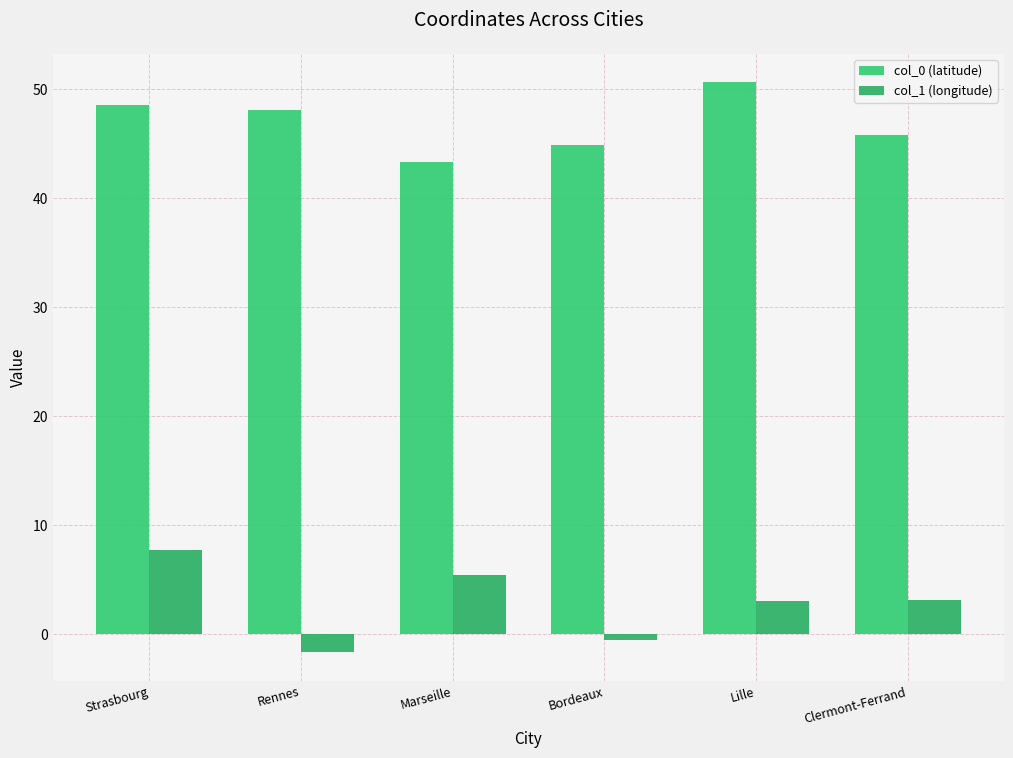

The value of col_1 (longitude) at Rennes is -1.7. True or false?

True